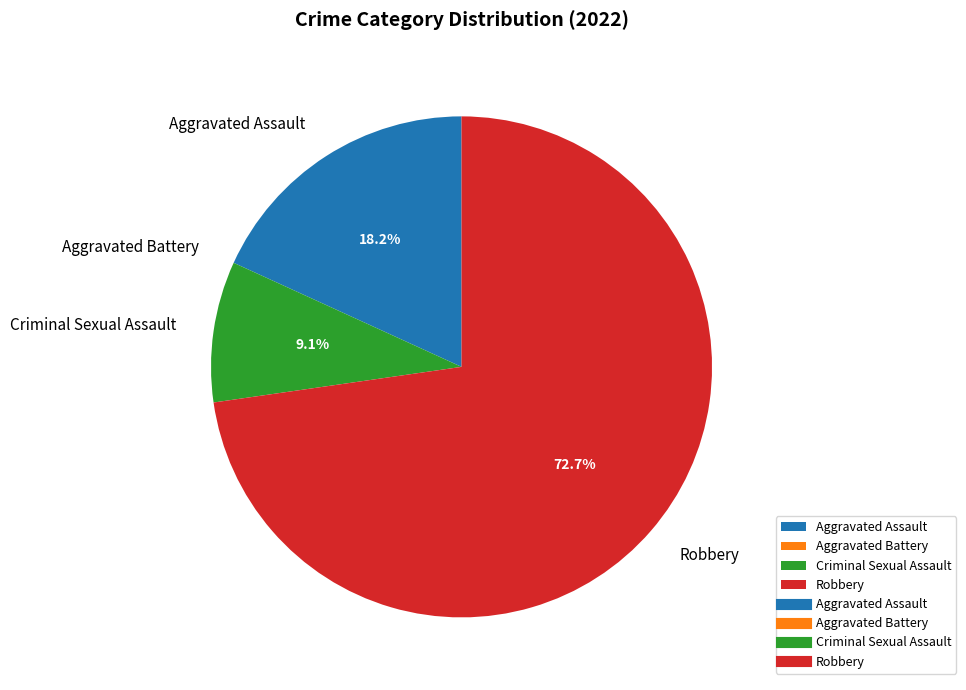

Which category has the biggest portion of the pie?

Robbery